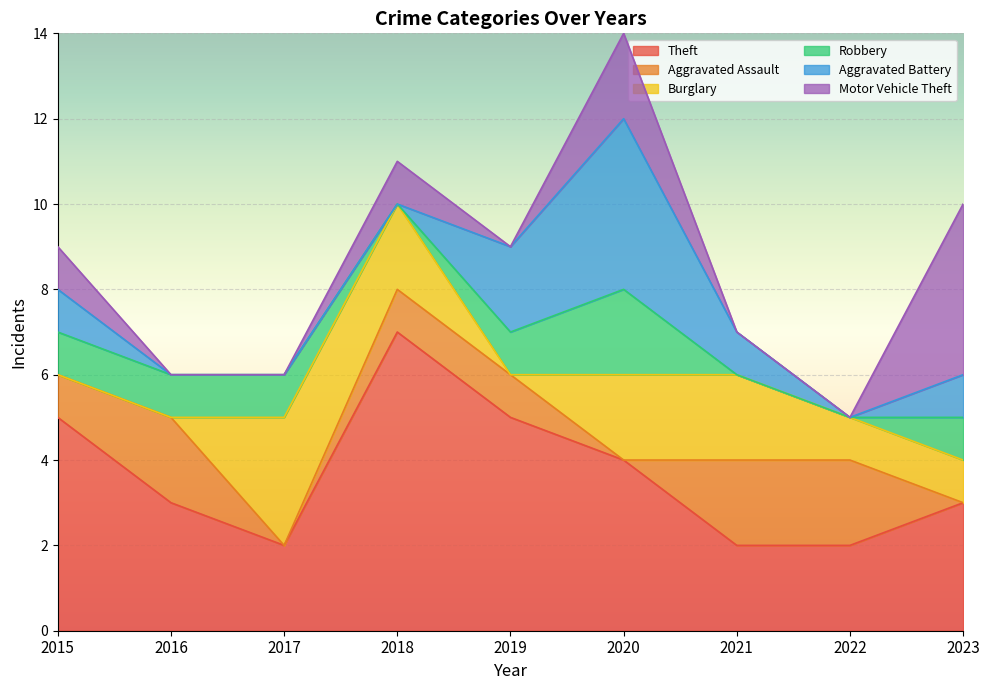

Reading right to left, extract all data points from this chart.

Theft: 3	2	2	4	5	7	2	3	5
Aggravated Assault: 0	2	2	0	1	1	0	2	1
Burglary: 1	1	2	2	0	2	3	0	0
Robbery: 1	0	0	2	1	0	1	1	1
Aggravated Battery: 1	0	1	4	2	0	0	0	1
Motor Vehicle Theft: 4	0	0	2	0	1	0	0	1